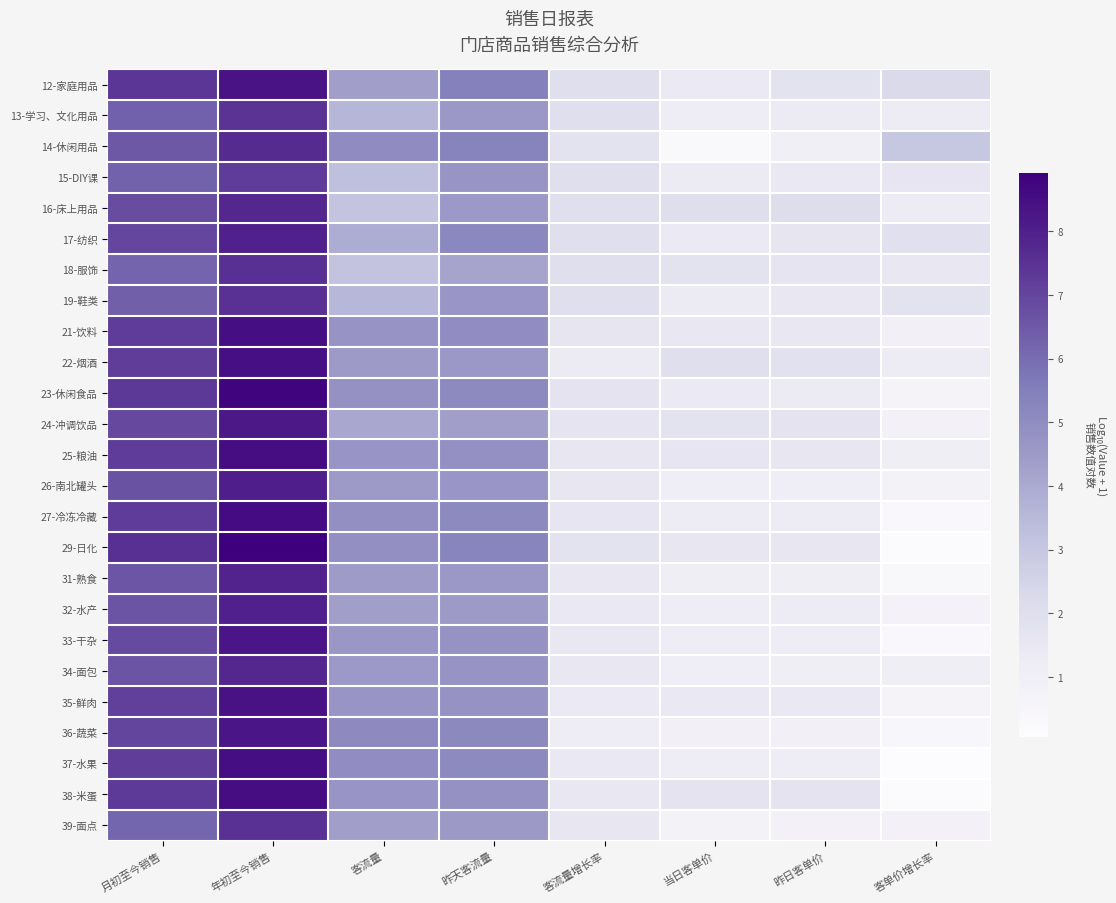

Reading right to left, transcribe all the data shown in this chart.

12-家庭用品: 客单价增长率=2.2	昨日客单价=1.8	当日客单价=1.3	客流量增长率=2.0	昨天客流量=5.4	客流量=4.3	年初至今销售=8.3	月初至今销售=7.4
13-学习、文化用品: 客单价增长率=1.3	昨日客单价=1.3	当日客单价=1.2	客流量增长率=2.0	昨天客流量=4.6	客流量=3.6	年初至今销售=7.5	月初至今销售=6.3
14-休闲用品: 客单价增长率=3.0	昨日客单价=1.0	当日客单价=0.3	客流量增长率=1.8	昨天客流量=5.3	客流量=5.0	年初至今销售=7.7	月初至今销售=6.5
15-DIY课: 客单价增长率=1.6	昨日客单价=1.4	当日客单价=1.3	客流量增长率=2.0	昨天客流量=4.7	客流量=3.3	年初至今销售=7.2	月初至今销售=6.3
16-床上用品: 客单价增长率=1.3	昨日客单价=2.1	当日客单价=2.0	客流量增长率=2.0	昨天客流量=4.6	客流量=3.1	年初至今销售=7.8	月初至今销售=6.8
17-纺织: 客单价增长率=1.9	昨日客单价=1.6	当日客单价=1.4	客流量增长率=2.0	昨天客流量=5.2	客流量=3.9	年初至今销售=8.0	月初至今销售=6.9
18-服饰: 客单价增长率=1.4	昨日客单价=1.7	当日客单价=1.8	客流量增长率=2.0	昨天客流量=4.2	客流量=3.1	年初至今销售=7.6	月初至今销售=6.2
19-鞋类: 客单价增长率=1.8	昨日客单价=1.5	当日客单价=1.3	客流量增长率=2.0	昨天客流量=4.6	客流量=3.5	年初至今销售=7.5	月初至今销售=6.4
21-饮料: 客单价增长率=0.9	昨日客单价=1.5	当日客单价=1.5	客流量增长率=1.6	昨天客流量=5.0	客流量=4.7	年初至今销售=8.5	月初至今销售=7.2
22-烟酒: 客单价增长率=1.3	昨日客单价=1.9	当日客单价=1.9	客流量增长率=1.3	昨天客流量=4.6	客流量=4.5	年初至今销售=8.5	月初至今销售=7.2
23-休闲食品: 客单价增长率=0.7	昨日客单价=1.3	当日客单价=1.3	客流量增长率=1.7	昨天客流量=5.1	客流量=4.8	年初至今销售=8.8	月初至今销售=7.3
24-冲调饮品: 客单价增长率=0.8	昨日客单价=1.7	当日客单价=1.8	客流量增长率=1.7	昨天客流量=4.3	客流量=4.0	年初至今销售=8.2	月初至今销售=6.9
25-粮油: 客单价增长率=1.0	昨日客单价=1.5	当日客单价=1.6	客流量增长率=1.5	昨天客流量=4.8	客流量=4.7	年初至今销售=8.5	月初至今销售=7.2
26-南北罐头: 客单价增长率=0.8	昨日客单价=1.1	当日客单价=1.2	客流量增长率=1.6	昨天客流量=4.7	客流量=4.5	年初至今销售=8.0	月初至今销售=6.7
27-冷冻冷藏: 客单价增长率=0.3	昨日客单价=1.3	当日客单价=1.3	客流量增长率=1.6	昨天客流量=5.1	客流量=4.9	年初至今销售=8.6	月初至今销售=7.2
29-日化: 客单价增长率=0.2	昨日客单价=1.5	当日客单价=1.5	客流量增长率=1.8	昨天客流量=5.3	客流量=4.9	年初至今销售=8.9	月初至今销售=7.6
31-熟食: 客单价增长率=0.3	昨日客单价=1.1	当日客单价=1.1	客流量增长率=1.5	昨天客流量=4.6	客流量=4.4	年初至今销售=7.9	月初至今销售=6.6
32-水产: 客单价增长率=0.7	昨日客单价=1.2	当日客单价=1.2	客流量增长率=1.4	昨天客流量=4.5	客流量=4.3	年初至今销售=8.0	月初至今销售=6.6
33-干杂: 客单价增长率=0.3	昨日客单价=1.2	当日客单价=1.2	客流量增长率=1.5	昨天客流量=4.7	客流量=4.6	年初至今销售=8.3	月初至今销售=6.9
34-面包: 客单价增长率=1.1	昨日客单价=1.1	当日客单价=1.1	客流量增长率=1.5	昨天客流量=4.7	客流量=4.5	年初至今销售=7.8	月初至今销售=6.6
35-鲜肉: 客单价增长率=0.6	昨日客单价=1.4	当日客单价=1.4	客流量增长率=1.4	昨天客流量=4.8	客流量=4.7	年初至今销售=8.4	月初至今销售=7.1
36-蔬菜: 客单价增长率=0.4	昨日客单价=0.9	当日客单价=0.9	客流量增长率=1.2	昨天客流量=5.1	客流量=5.1	年初至今销售=8.3	月初至今销售=7.0
37-水果: 客单价增长率=0.1	昨日客单价=1.2	当日客单价=1.2	客流量增长率=1.4	昨天客流量=5.1	客流量=5.0	年初至今销售=8.5	月初至今销售=7.2
38-米蛋: 客单价增长率=0.2	昨日客单价=1.7	当日客单价=1.7	客流量增长率=1.5	昨天客流量=4.8	客流量=4.7	年初至今销售=8.5	月初至今销售=7.3
39-面点: 客单价增长率=0.8	昨日客单价=0.8	当日客单价=0.8	客流量增长率=1.5	昨天客流量=4.5	客流量=4.3	年初至今销售=7.5	月初至今销售=6.2